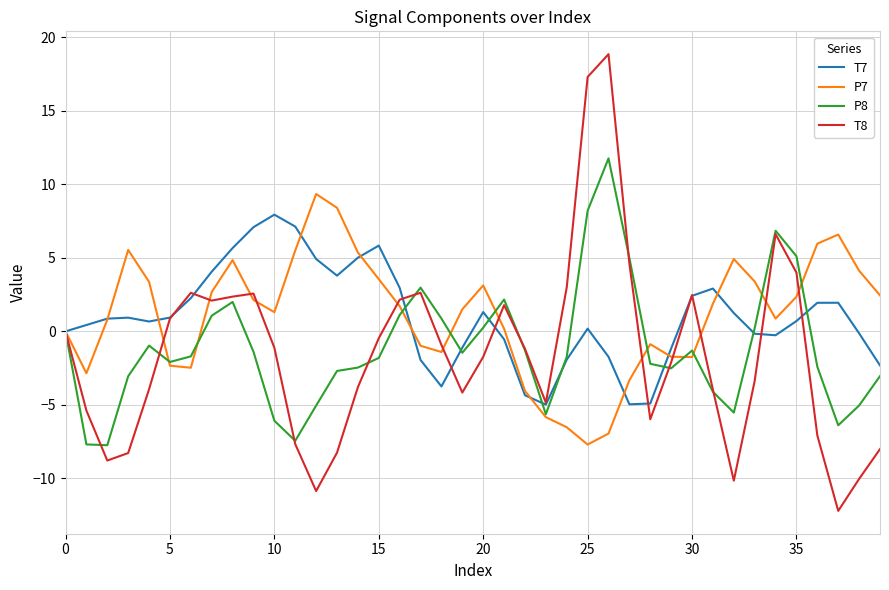

What is the difference between the maximum and minimum values in the P8 series?

19.5